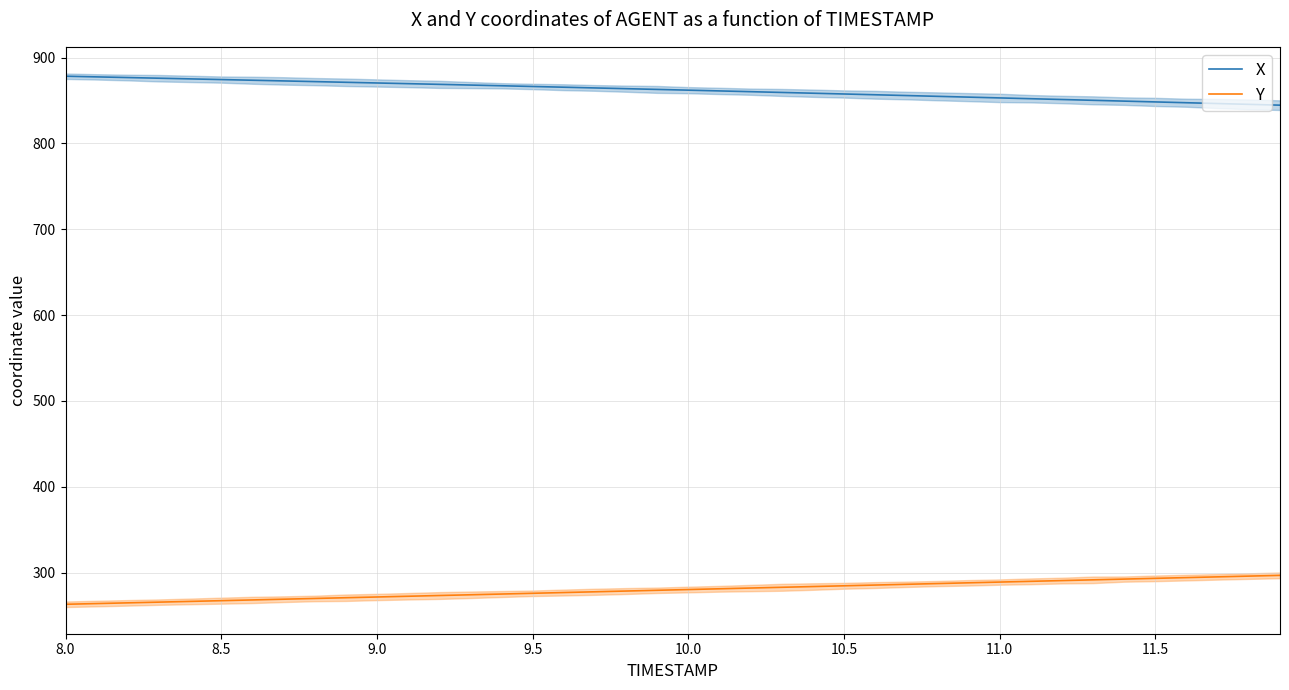

How many series are shown in this chart?

2